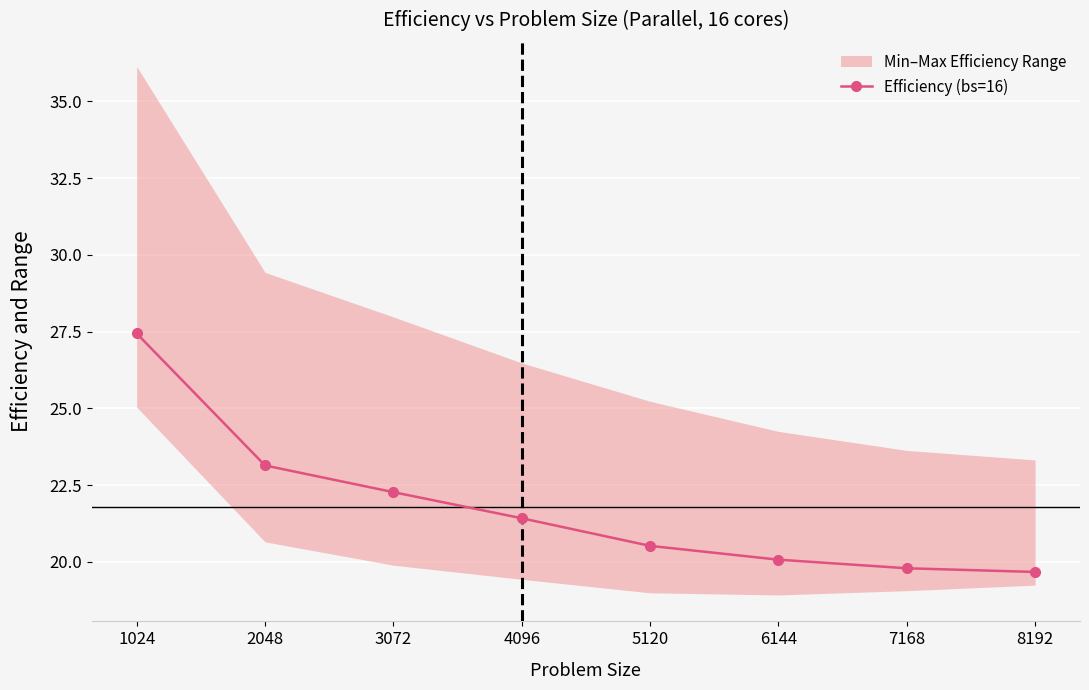

What is the greatest value displayed?

27.4